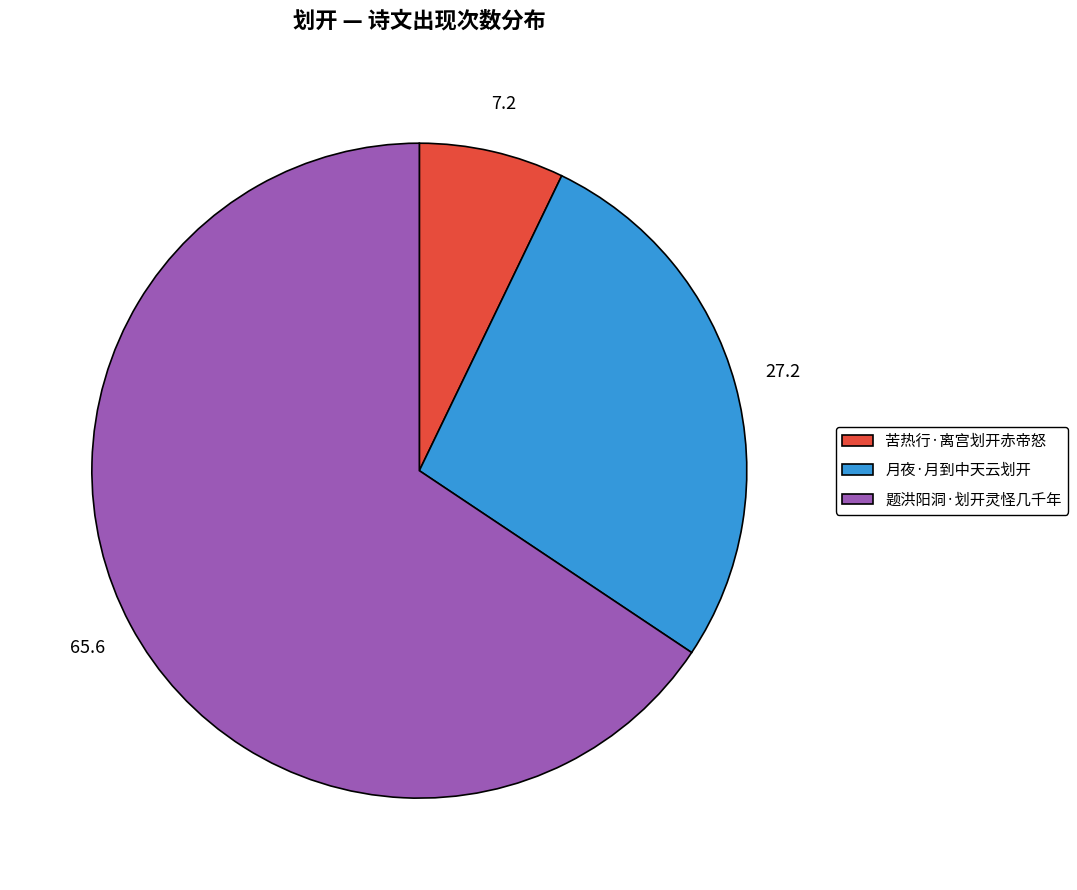

Between 题洪阳洞·划开灵怪几千年 and 苦热行·离宫划开赤帝怒, which is larger?

题洪阳洞·划开灵怪几千年